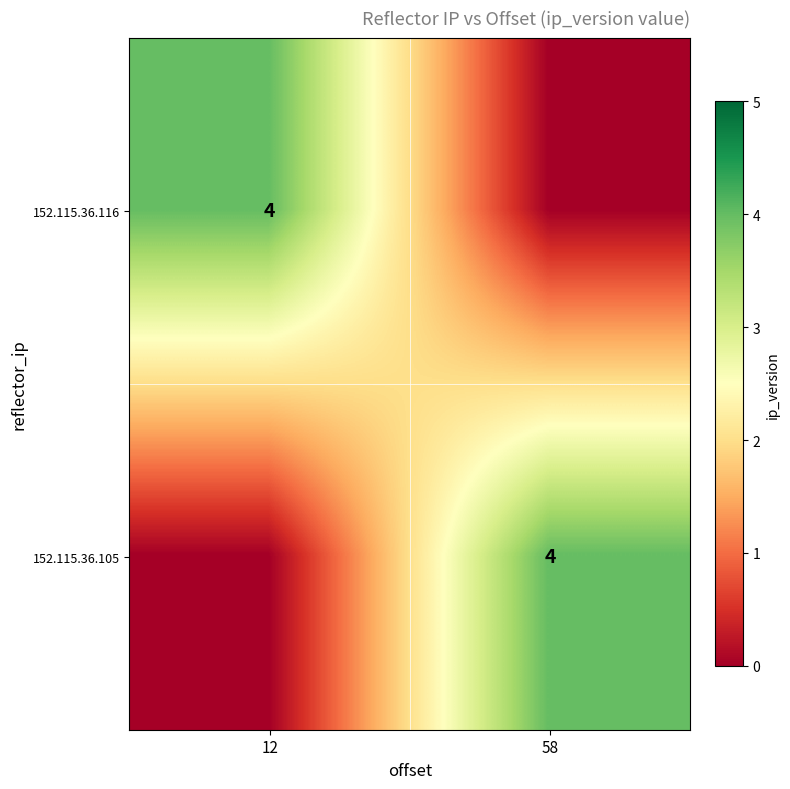

At which category is the sum across all series the highest?

12